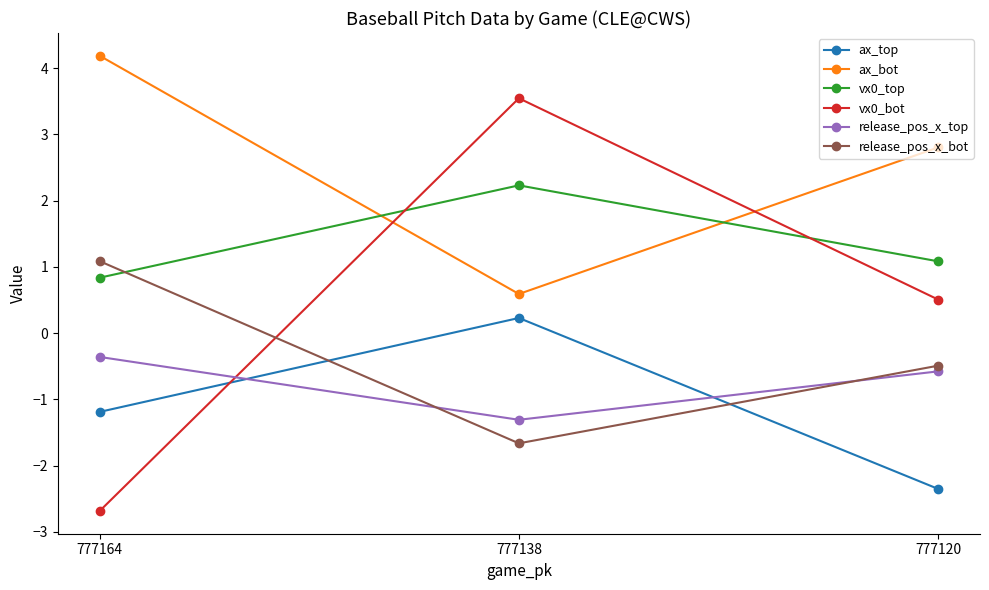

Does the chart have visible grid lines?

No